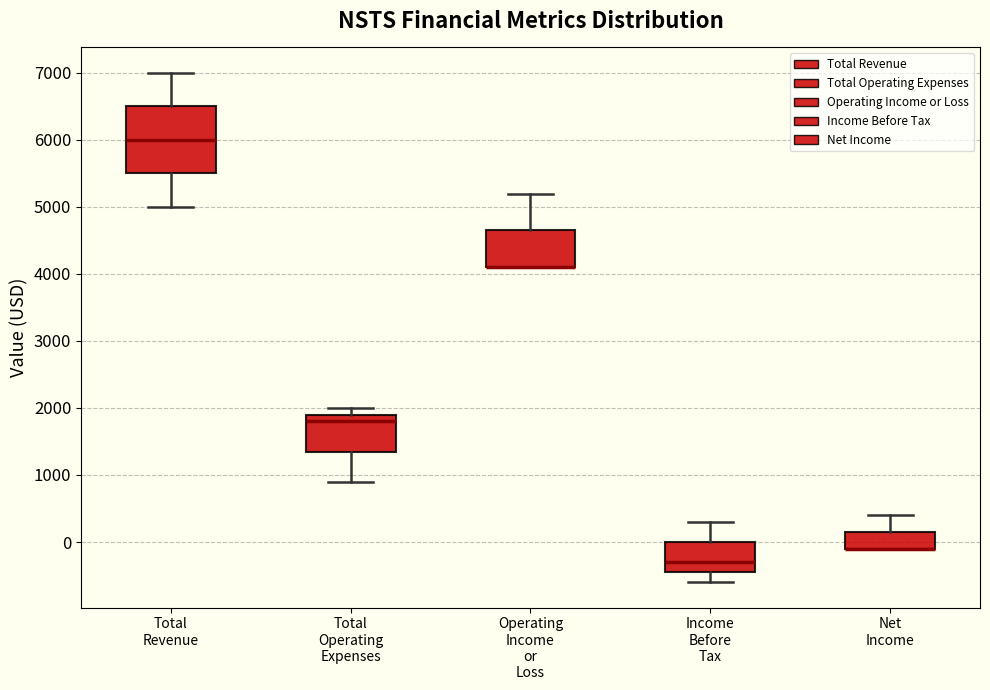

Where does the lower whisker of the box for Total Operating Expenses end on the y-axis? The values are not printed on the chart, so give them approximately, as read against the axis.

900